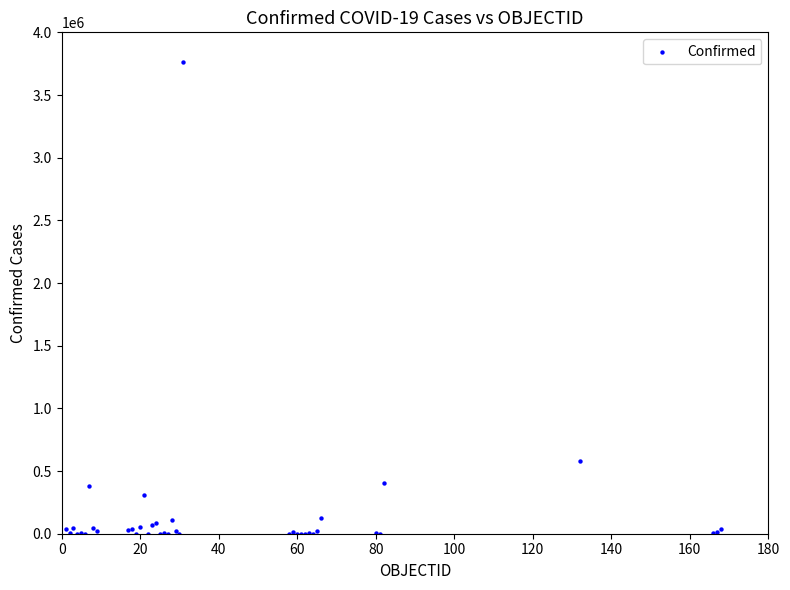

What Y value in the scatter plot is closest to 1880742?

581995